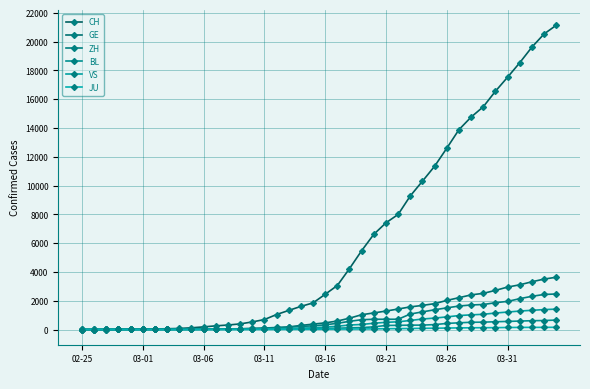

At which label is GE closest to 1815?

29